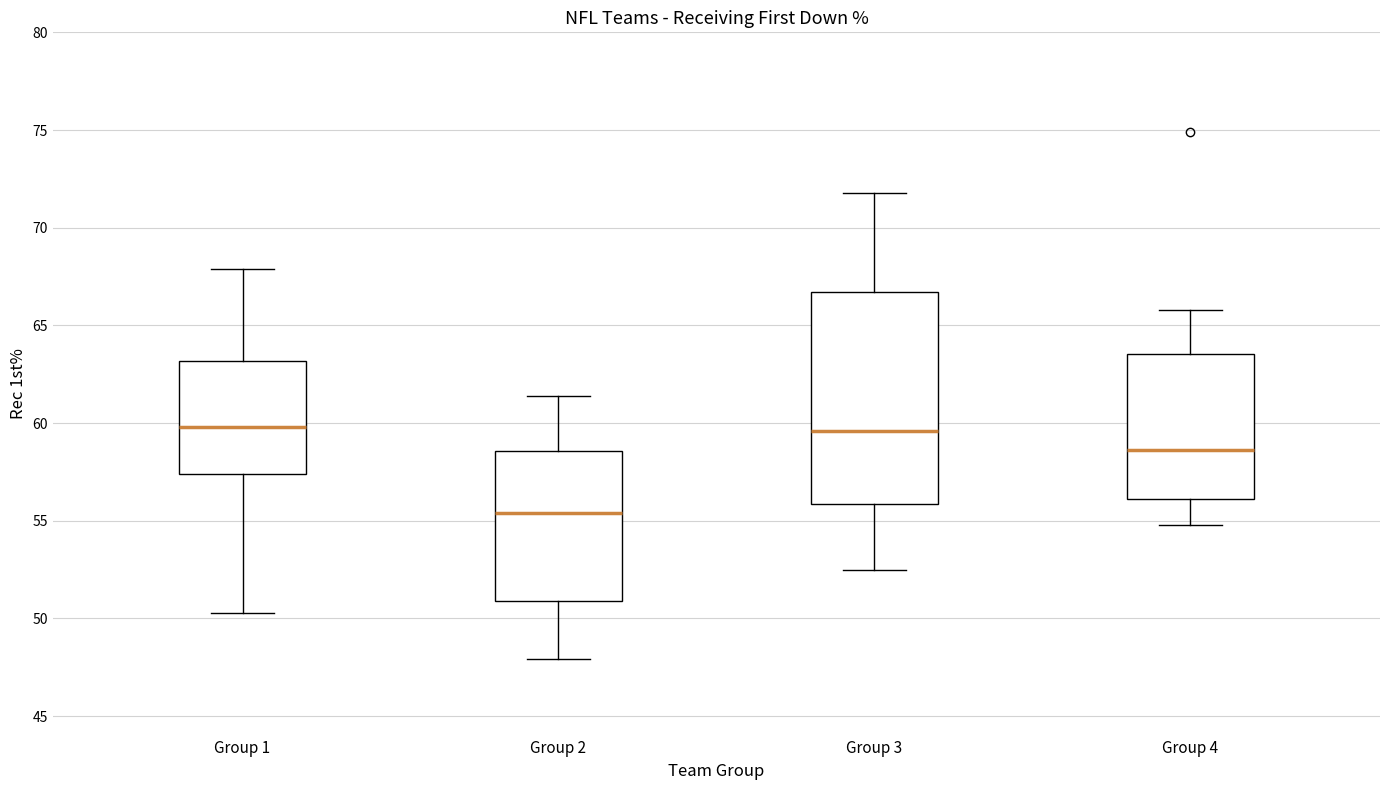

Where is the lower edge of the box for Group 2 on the y-axis? The values are not printed on the chart, so give them approximately, as read against the axis.

51.0